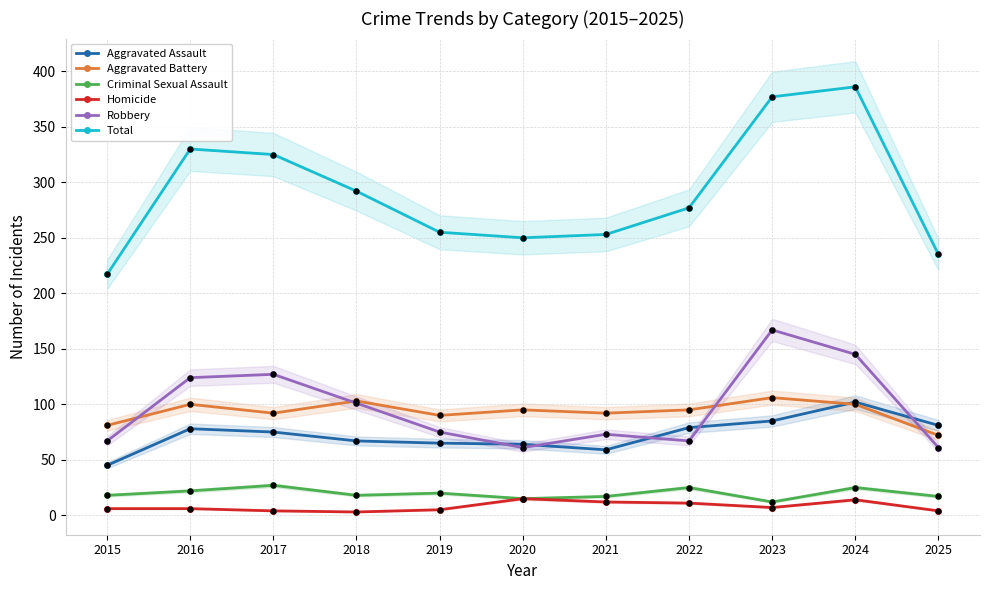

At how many categories does at least one series exceed 76?

11